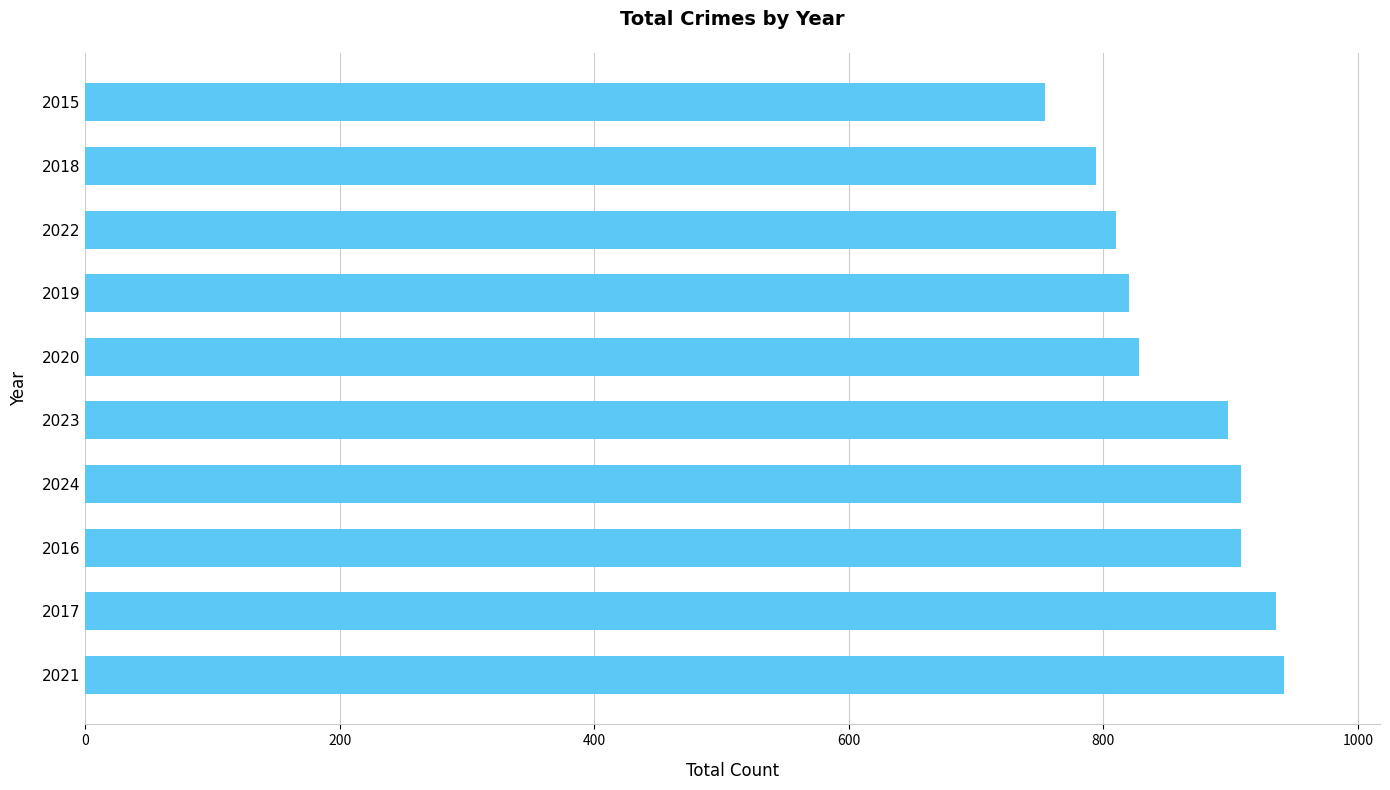

What is the smallest value displayed?

754